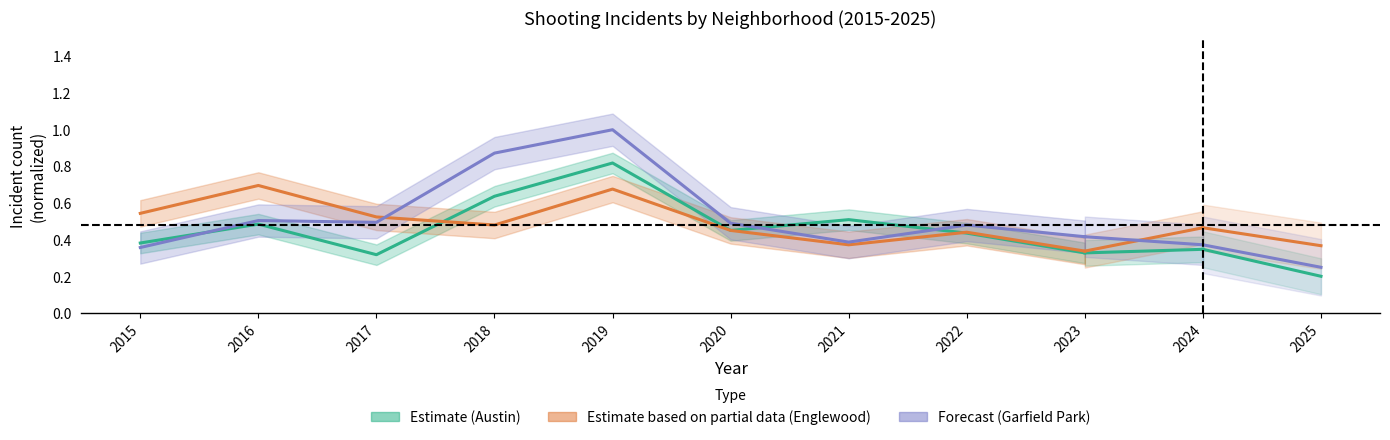

True or false: Austin has more than 2 points higher than both neighbors.

True